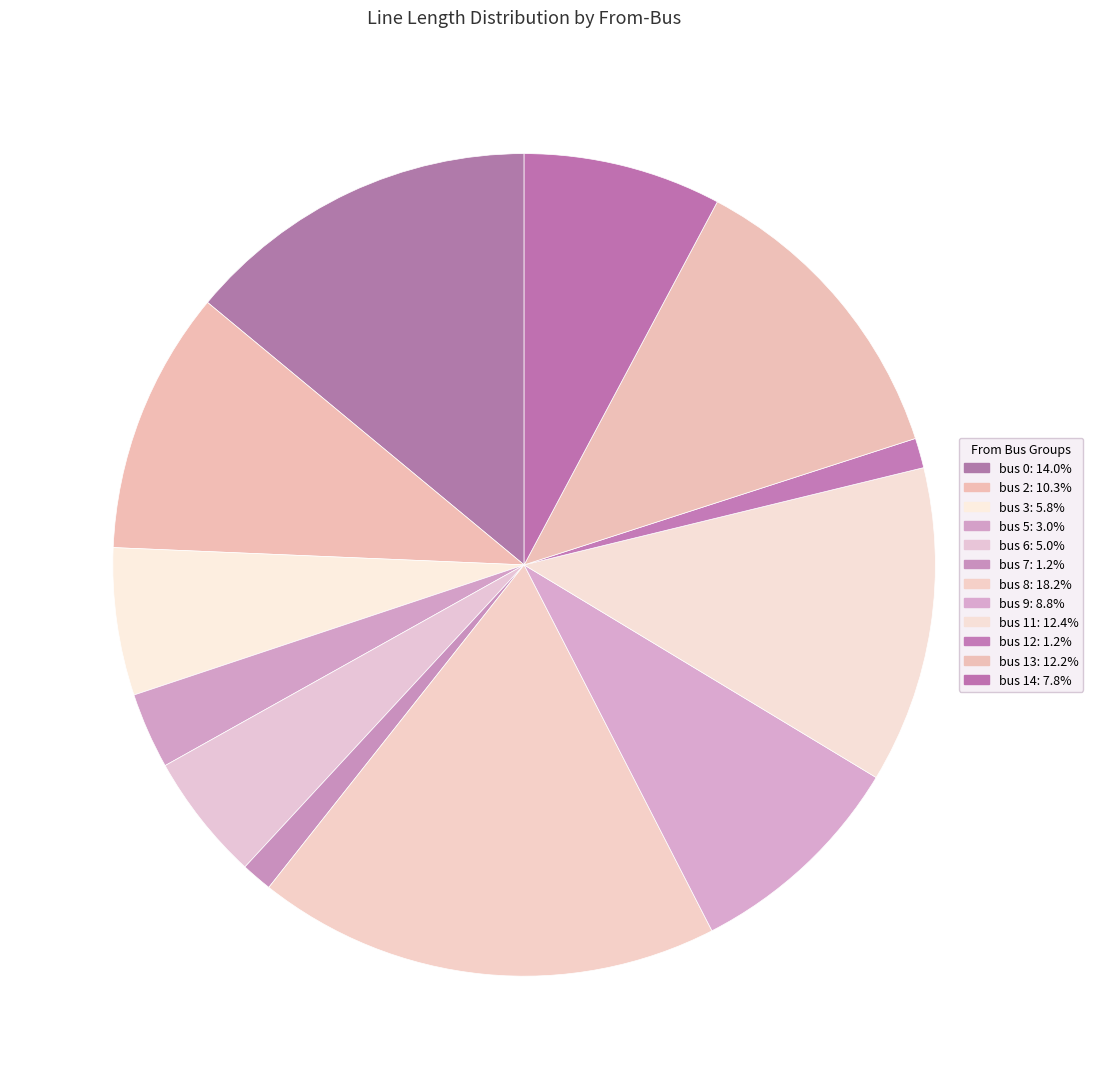

Count the number of slices in the pie.

12